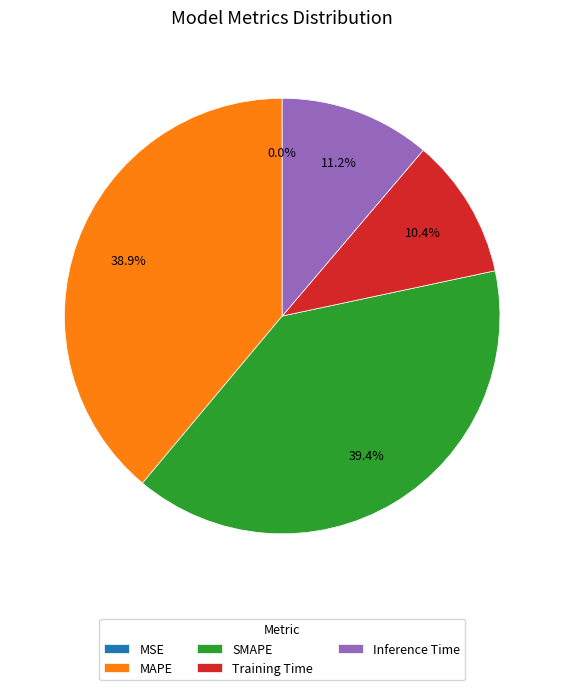

What is the largest slice in the pie chart?

SMAPE